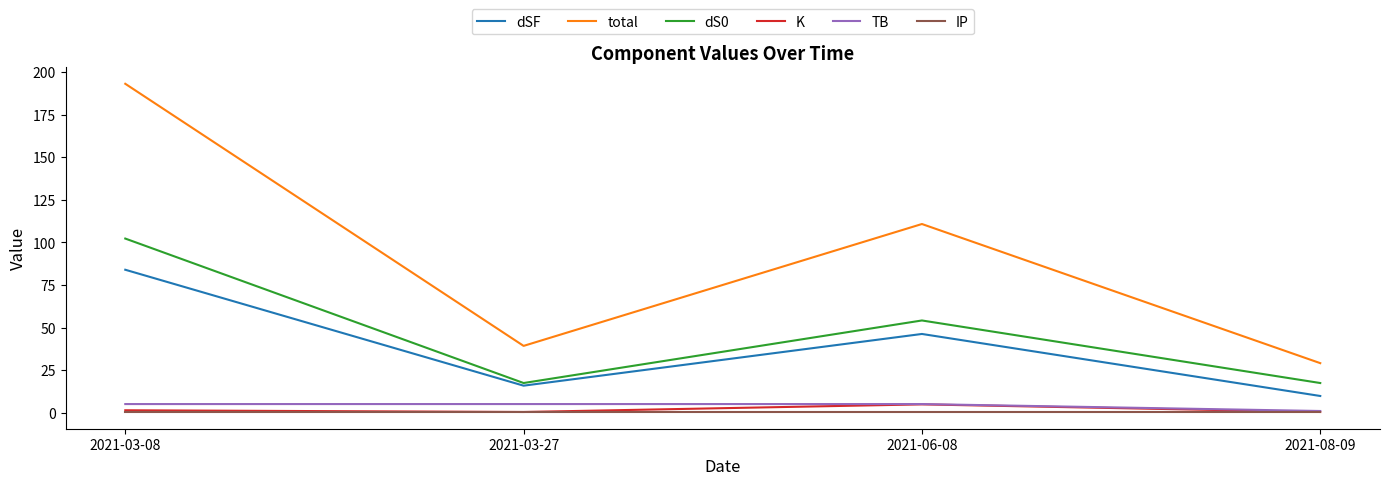

True or false: TB and dSF cross at least once.

False